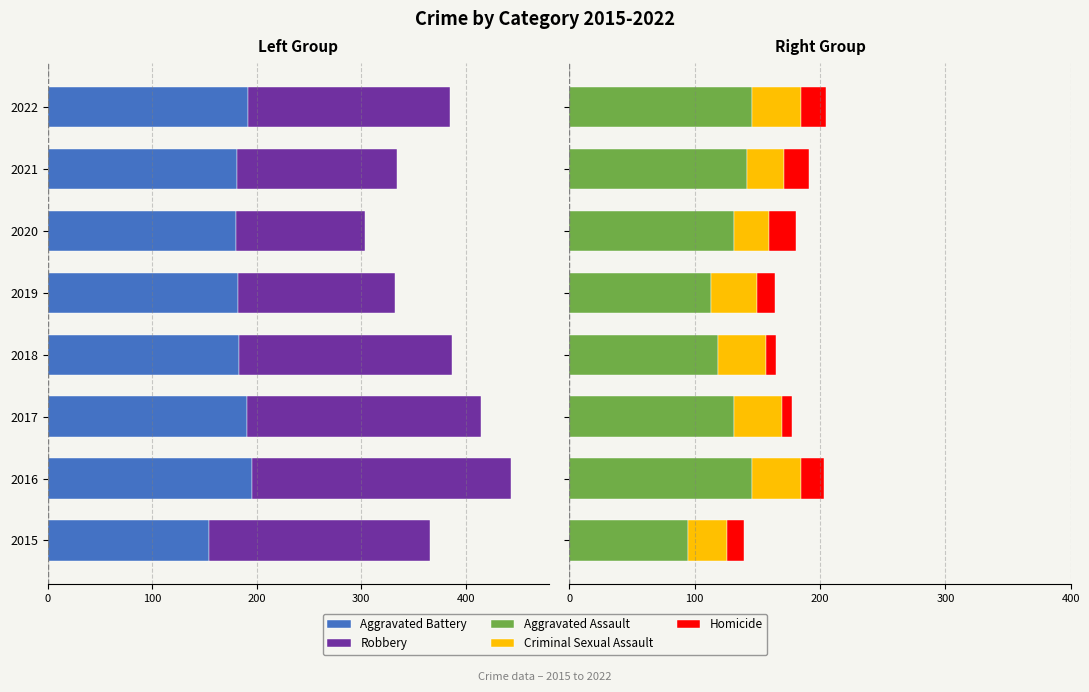

How many categories are shown in the chart?

8